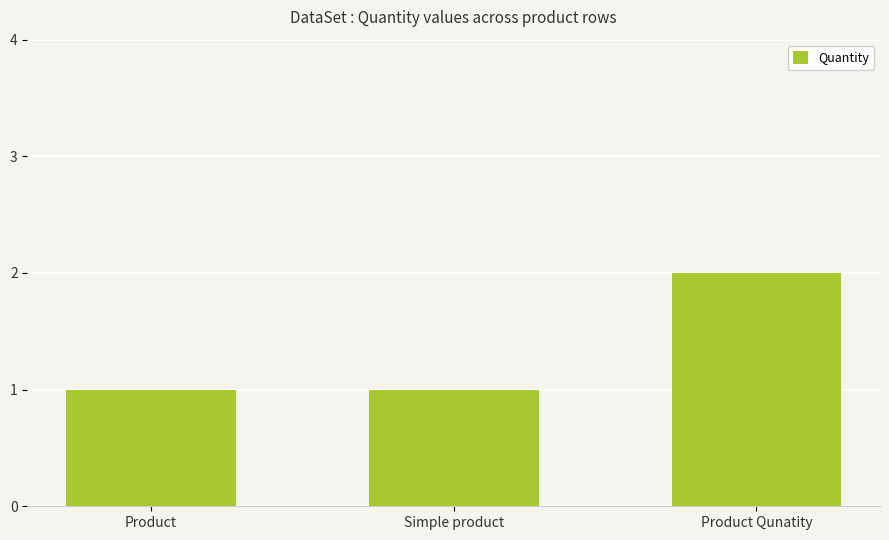

Which category has the highest value across all series?

Product Qunatity